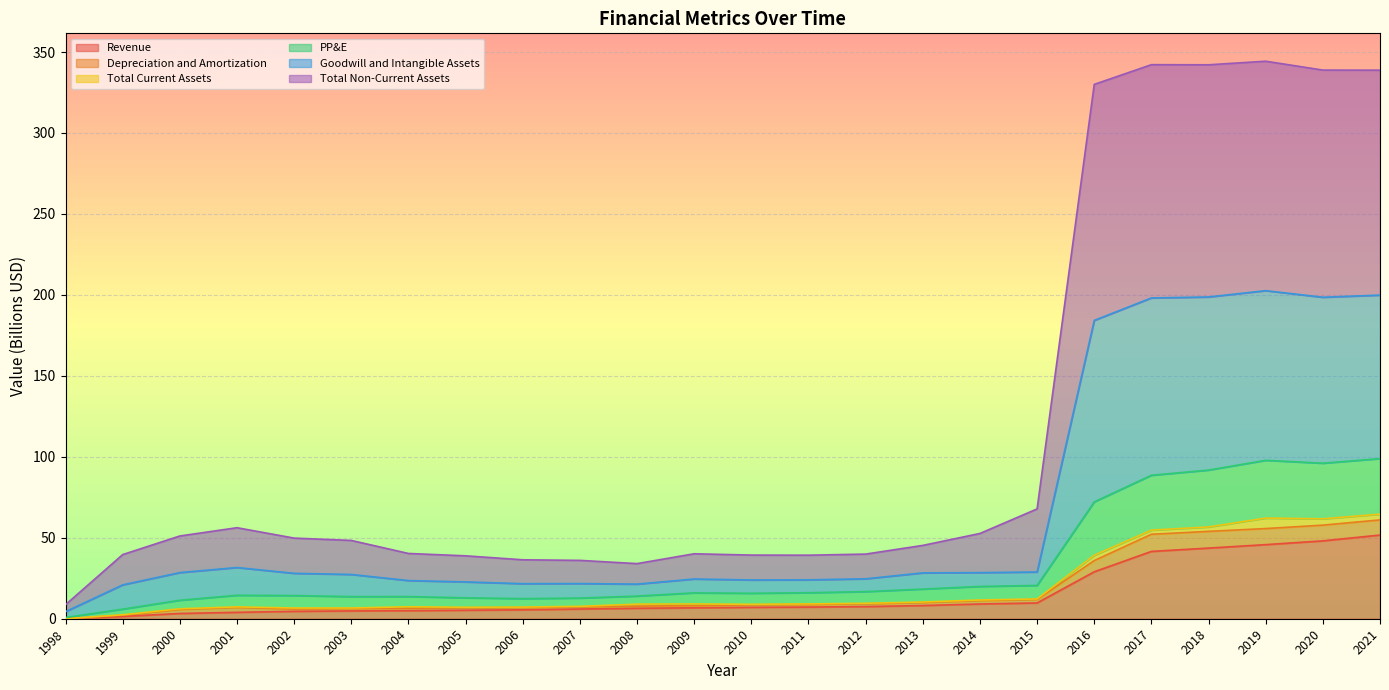

What are all the series names shown in the legend?

Revenue, Depreciation and Amortization, Total Current Assets, PP&E, Goodwill and Intangible Assets, Total Non-Current Assets